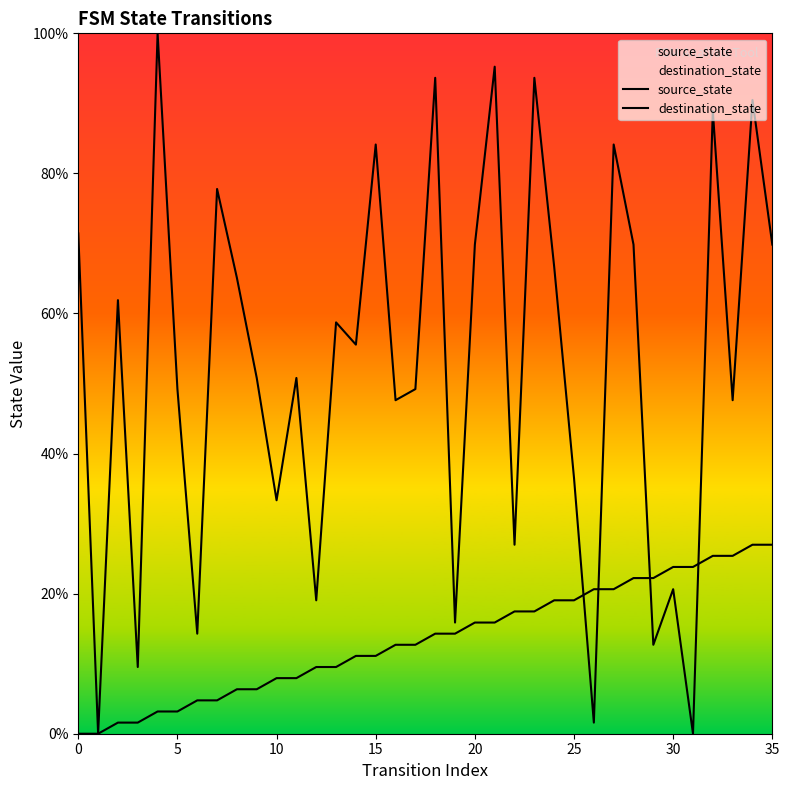

Which series has the widest spread of values?

destination_state